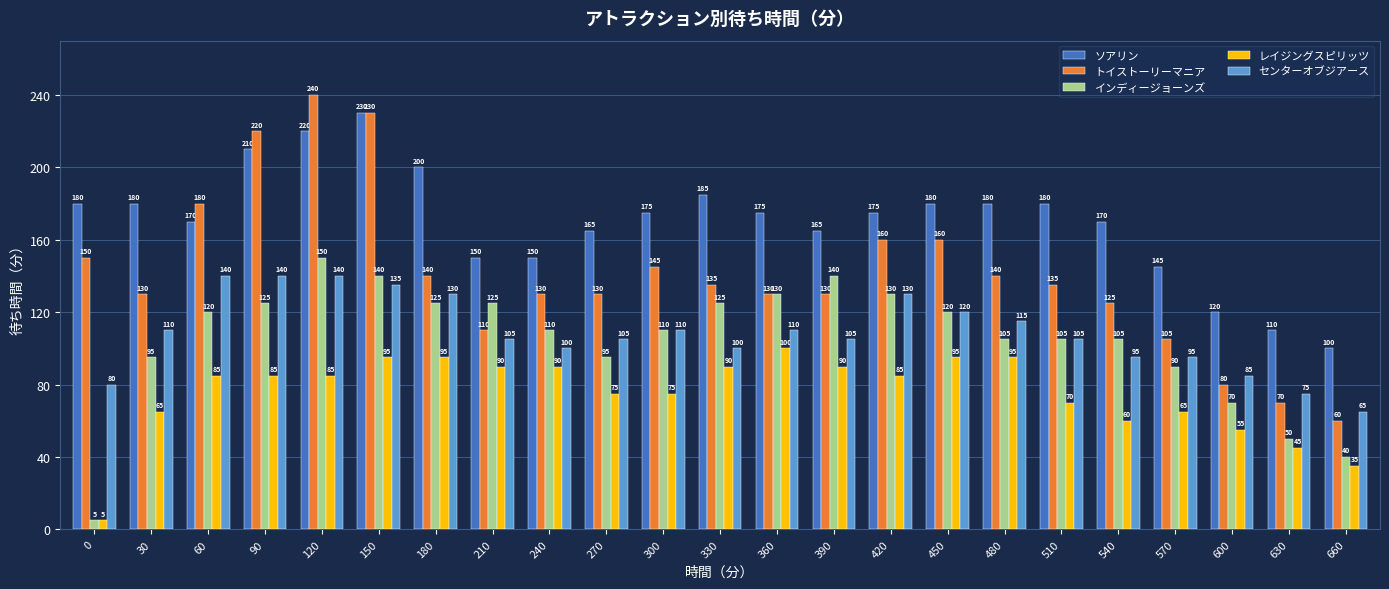

The レイジングスピリッツ series shows 60 at 540. True or false?

True